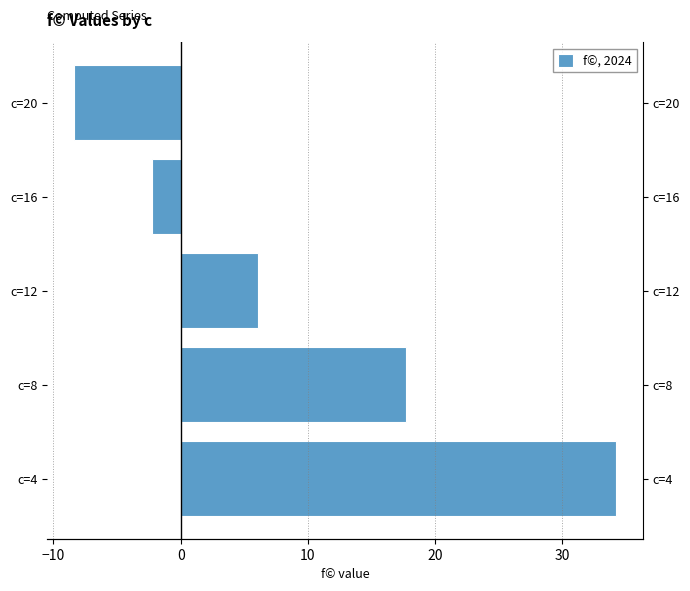

Reading left to right, list all the values displayed in this chart.

34.2	17.7	6.1	-2.2	-8.4